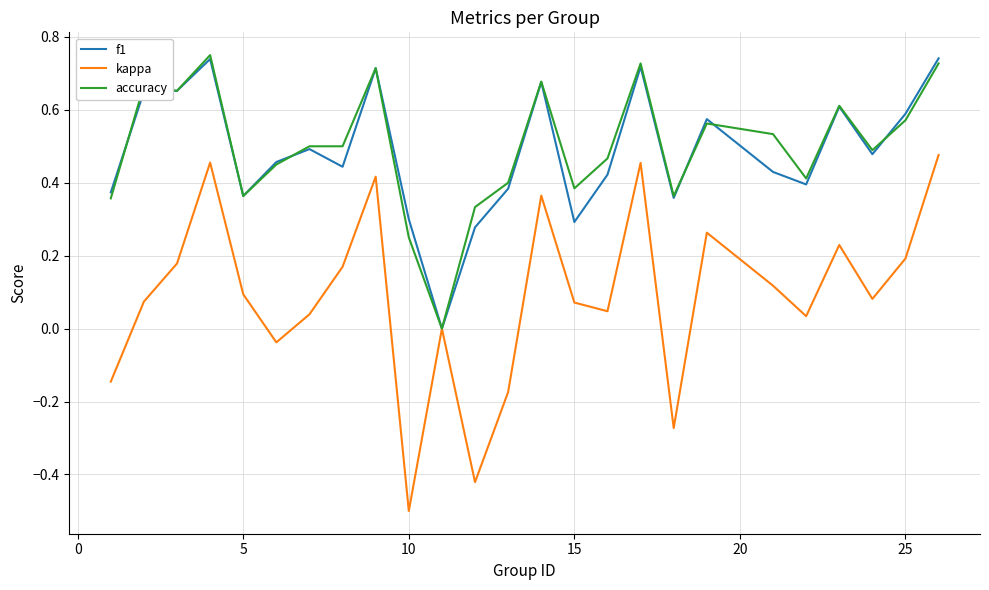

What is the minimum value shown in the chart?

-0.5